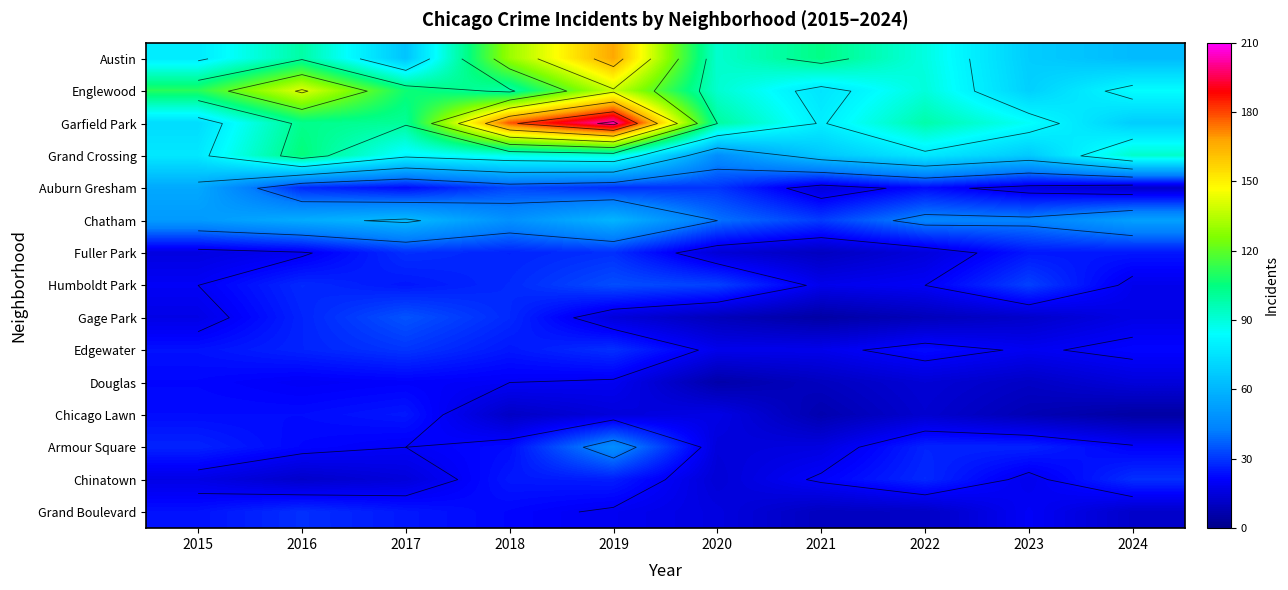

Rank the series by their maximum value, from lowest to highest.

Douglas, Chicago Lawn, Fuller Park, Chinatown, Grand Boulevard, Edgewater, Humboldt Park, Gage Park, Armour Square, Auburn Gresham, Chatham, Grand Crossing, Englewood, Austin, Garfield Park